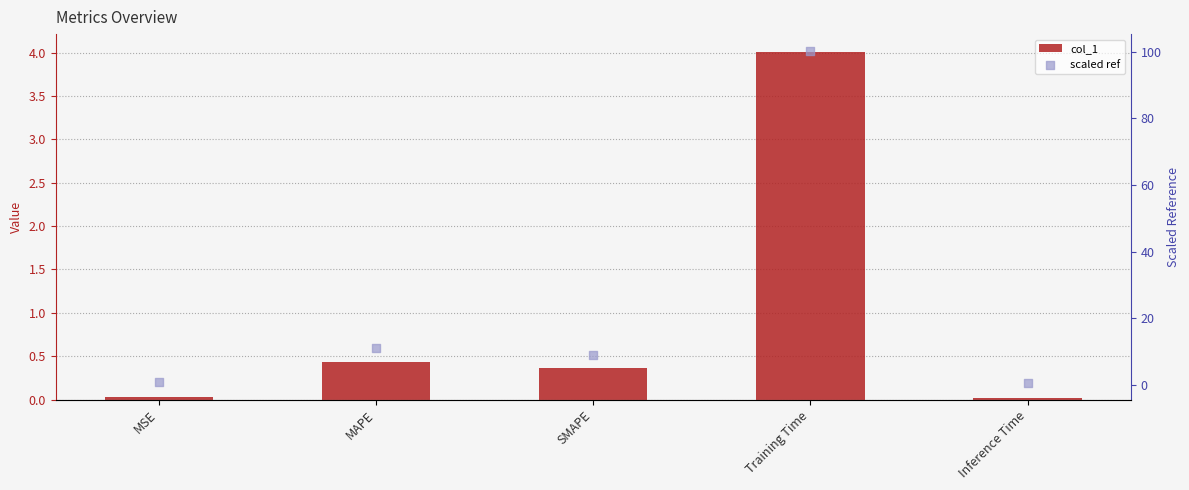

What are all the series names shown in the legend?

col_1, scaled ref